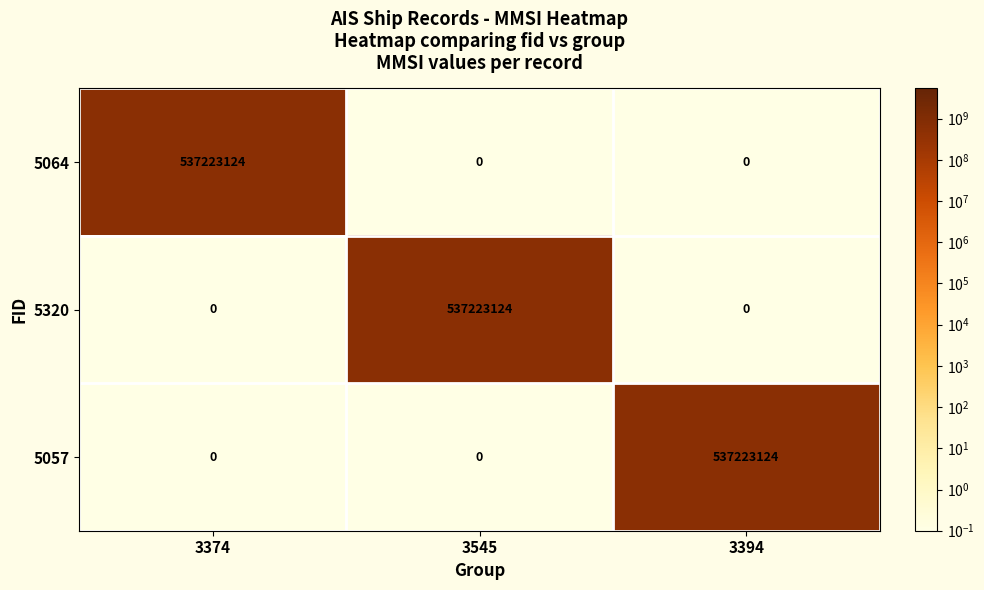

What is the greatest value displayed?

537223124